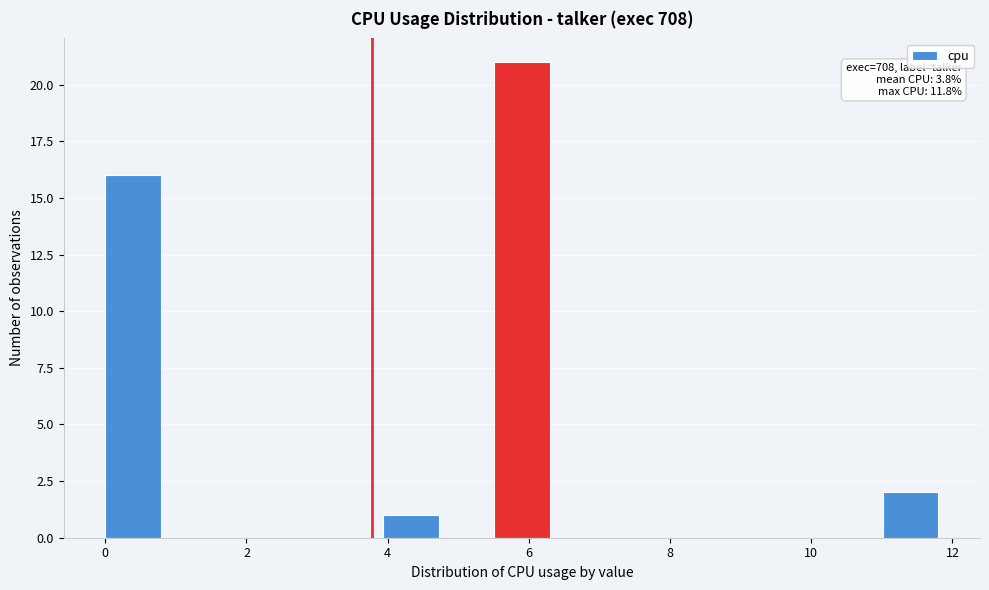

Around what value on the x-axis is the tallest bar? Give the approximate position of its centre, as read against the axis.

6.0